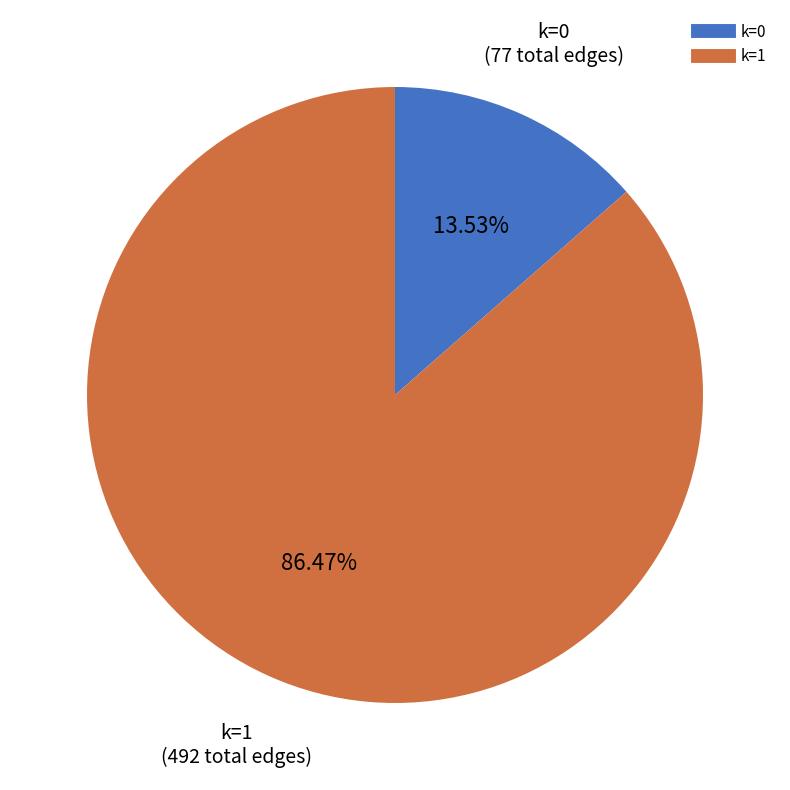

What is the ratio of the value at k=1 to the value at k=0?

6.4